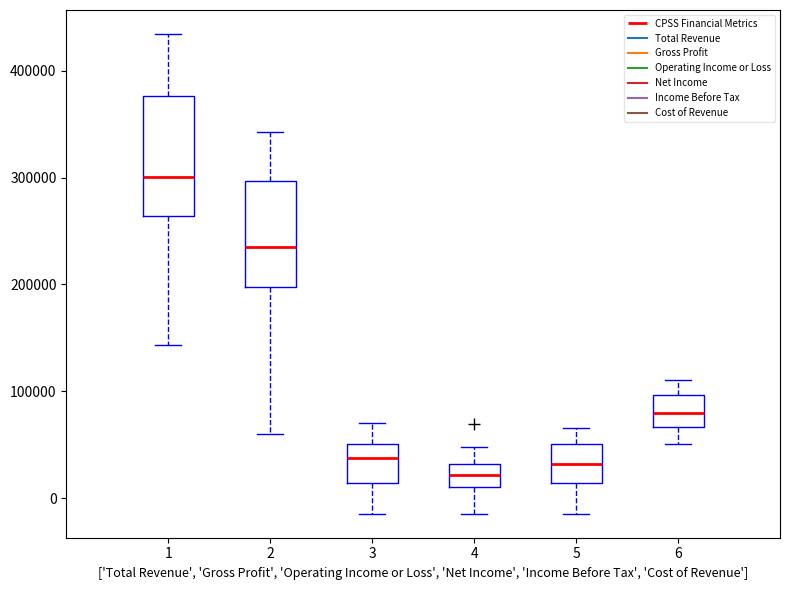

Which box's median line is the highest?

1